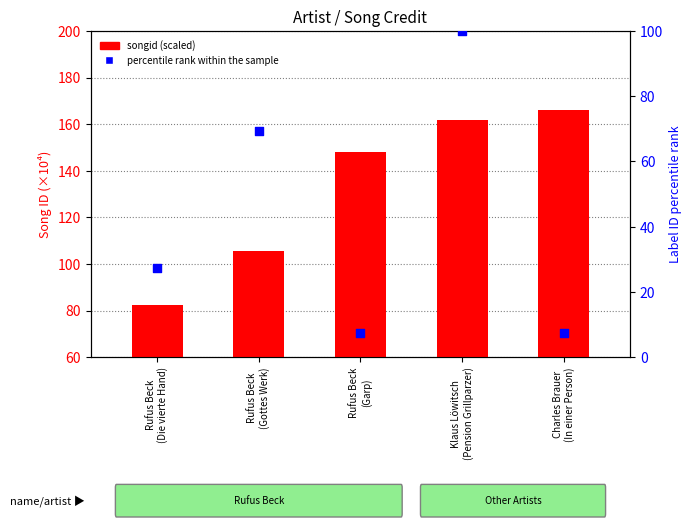

At which category is the sum across all series the highest?

Klaus Löwitsch
(Pension Grillparzer)